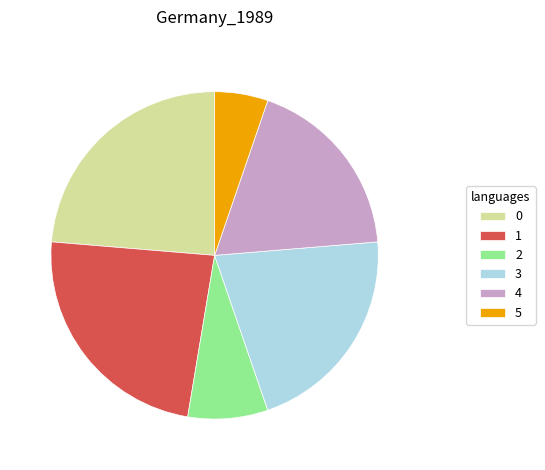

Count the number of slices in the pie.

6